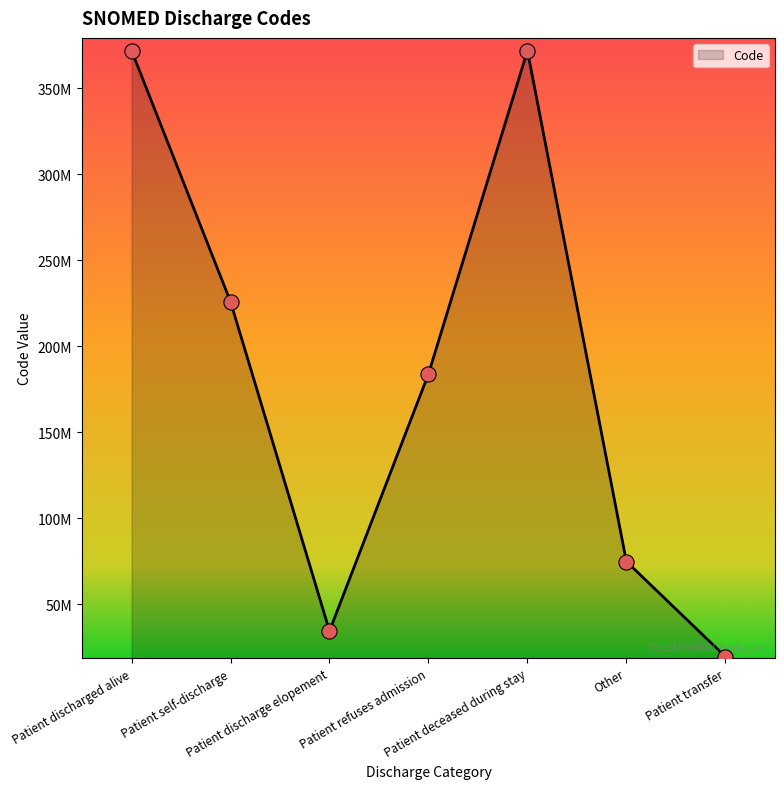

Which has a higher value, Patient discharged alive or Patient refuses admission?

Patient discharged alive